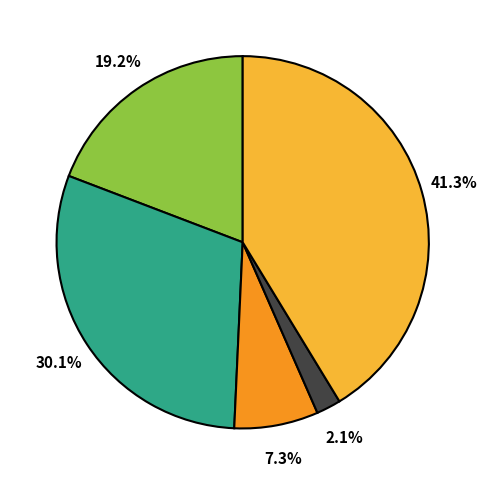

Is there a majority slice in this chart?

No